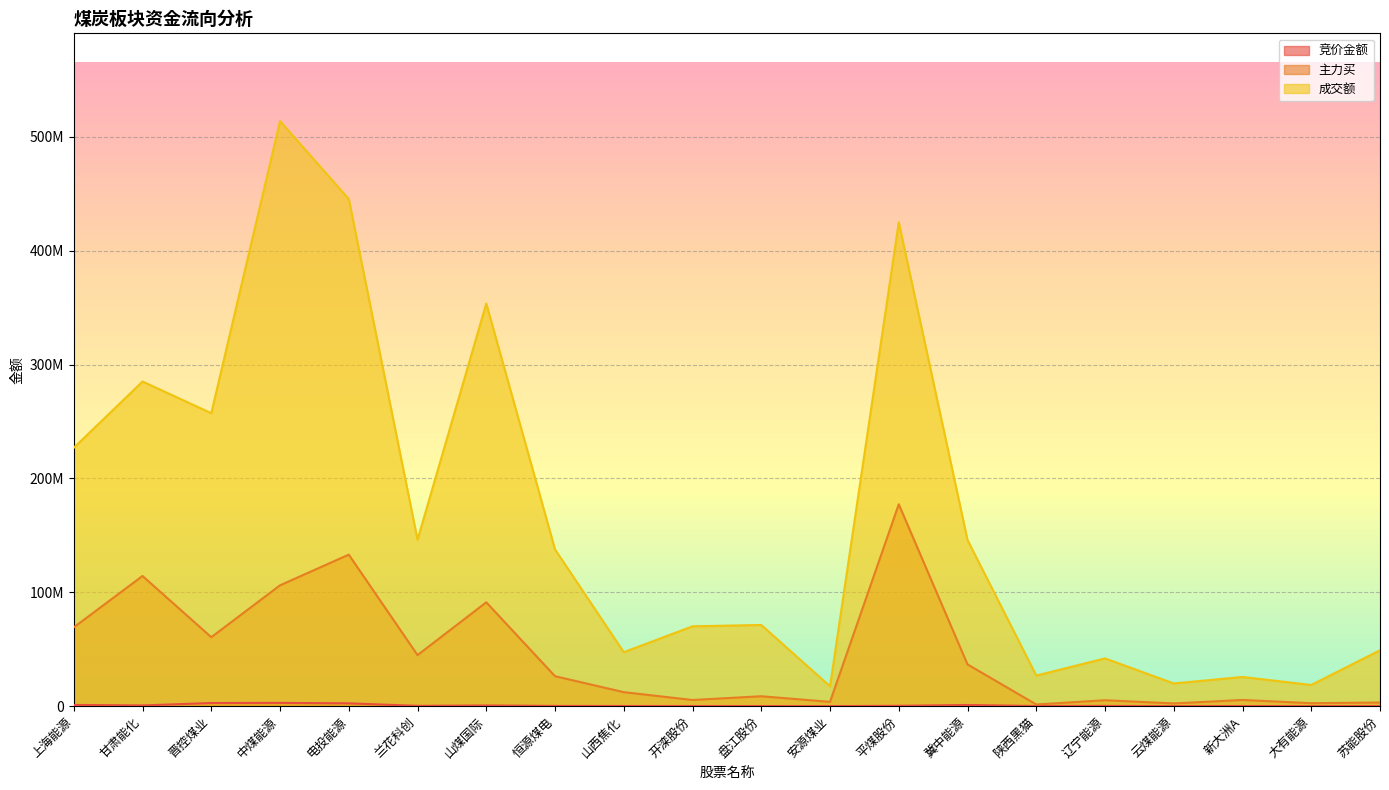

How many values in the 主力买 series exceed 26321111?

9